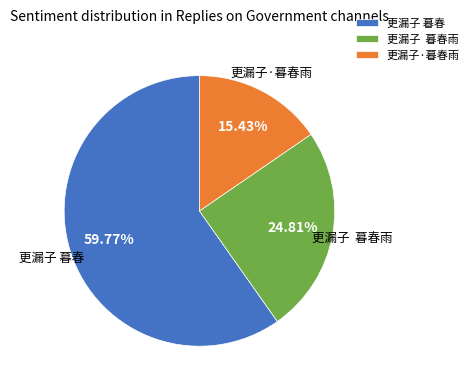

Combined, do 更漏子 暮春 and 更漏子·暮春雨 account for over 50%?

Yes